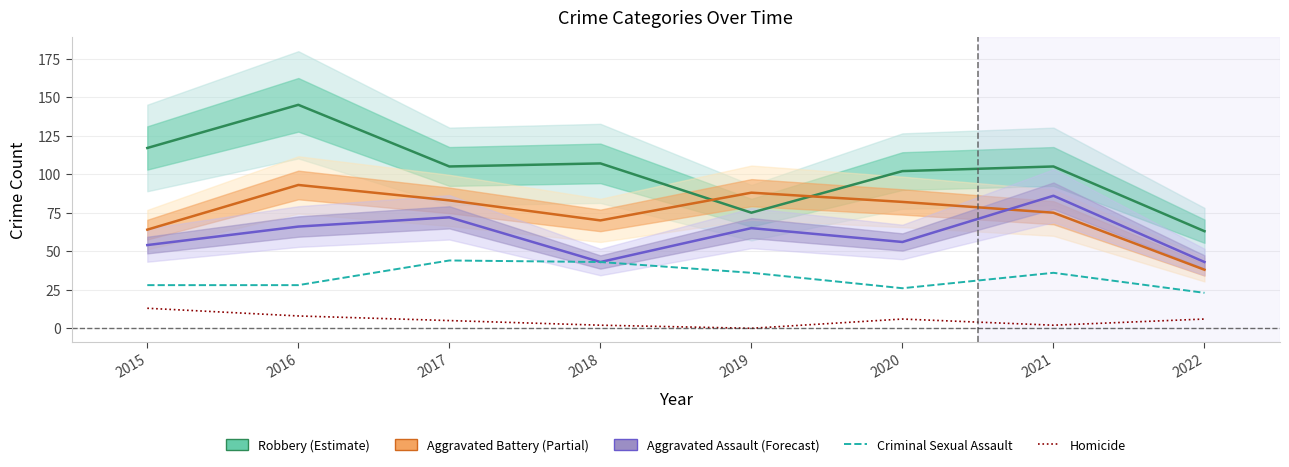

At 2018, list the series in order from largest to smallest.

Robbery, Aggravated Battery, Aggravated Assault, Criminal Sexual Assault, Homicide